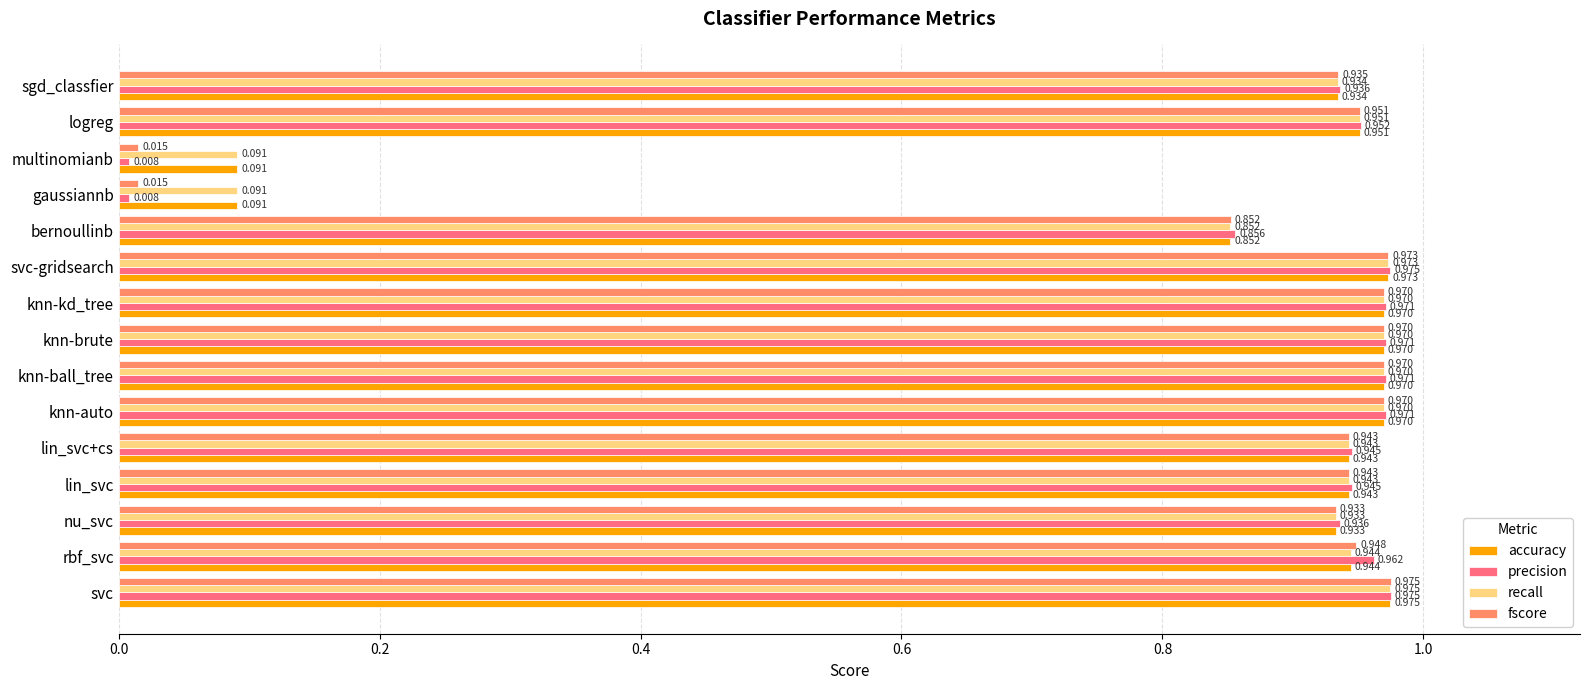

Which series has the largest range (max minus min)?

precision